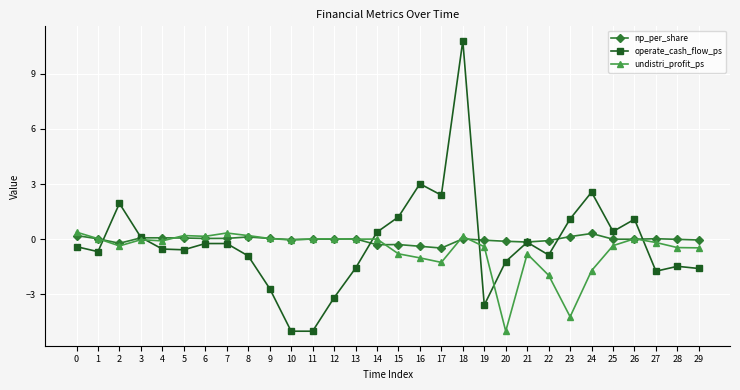

True or false: np_per_share has more than 2 interior local peaks.

True